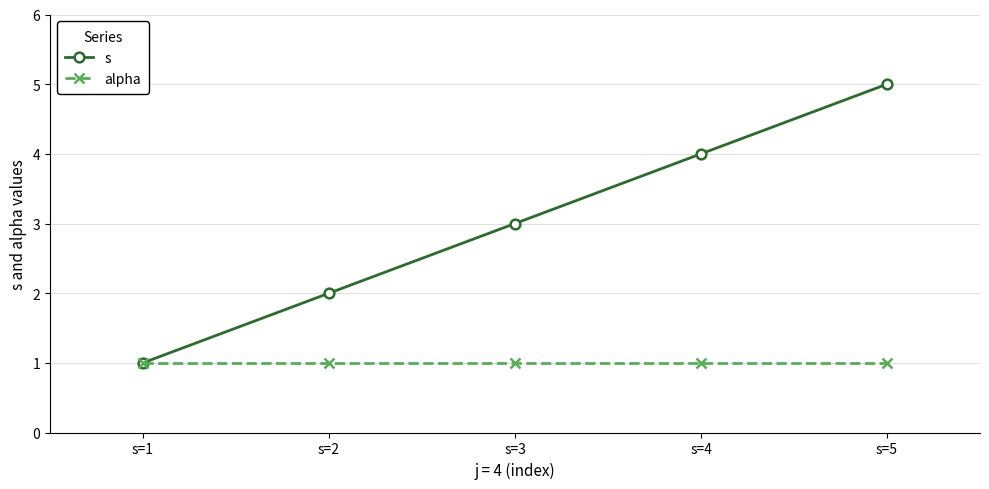

What is the approximate value of s at s=3?

3